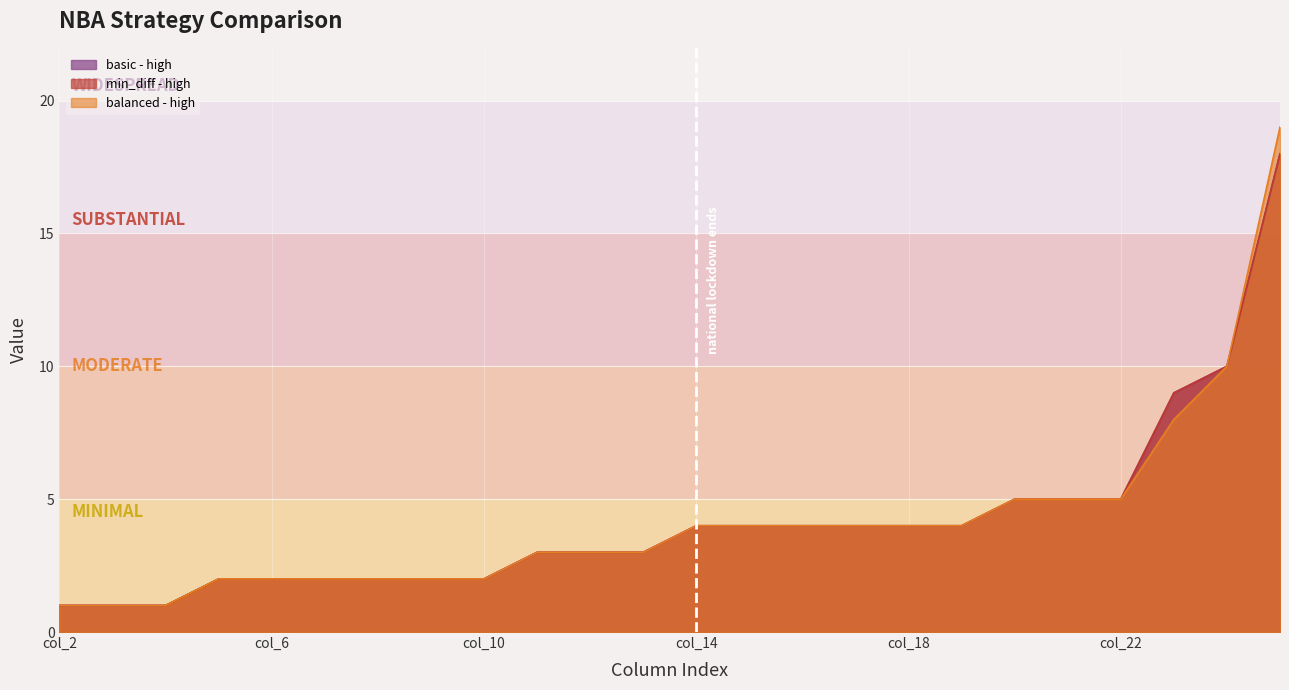

Rank the series at col_10 from highest to lowest value.

basic - high, min_diff - high, balanced - high